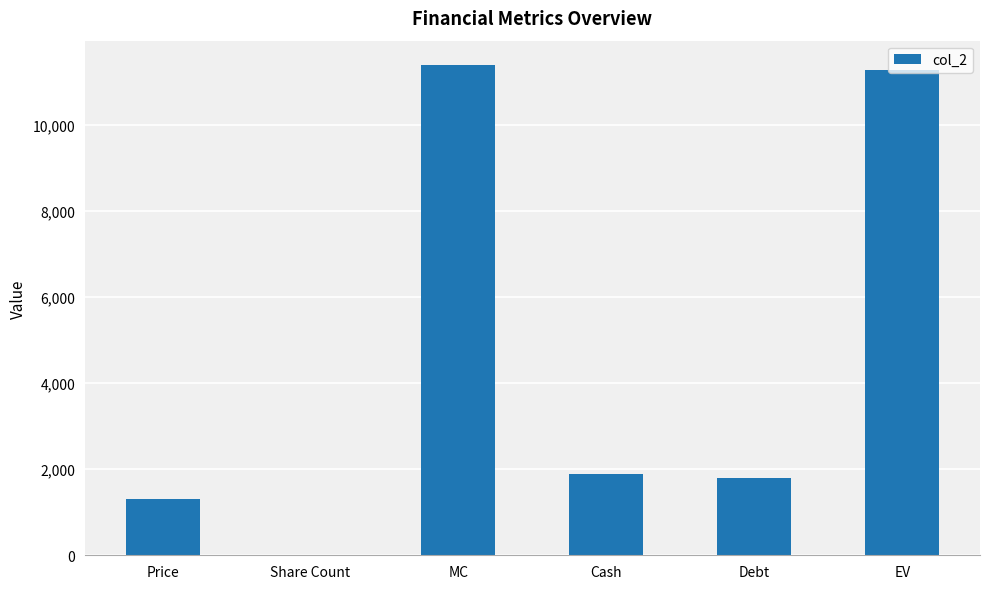

Reading left to right, extract all data points from this chart.

Price=1300.0	Share Count=8.8	MC=11388.9	Cash=1898.1	Debt=1785.1	EV=11275.9